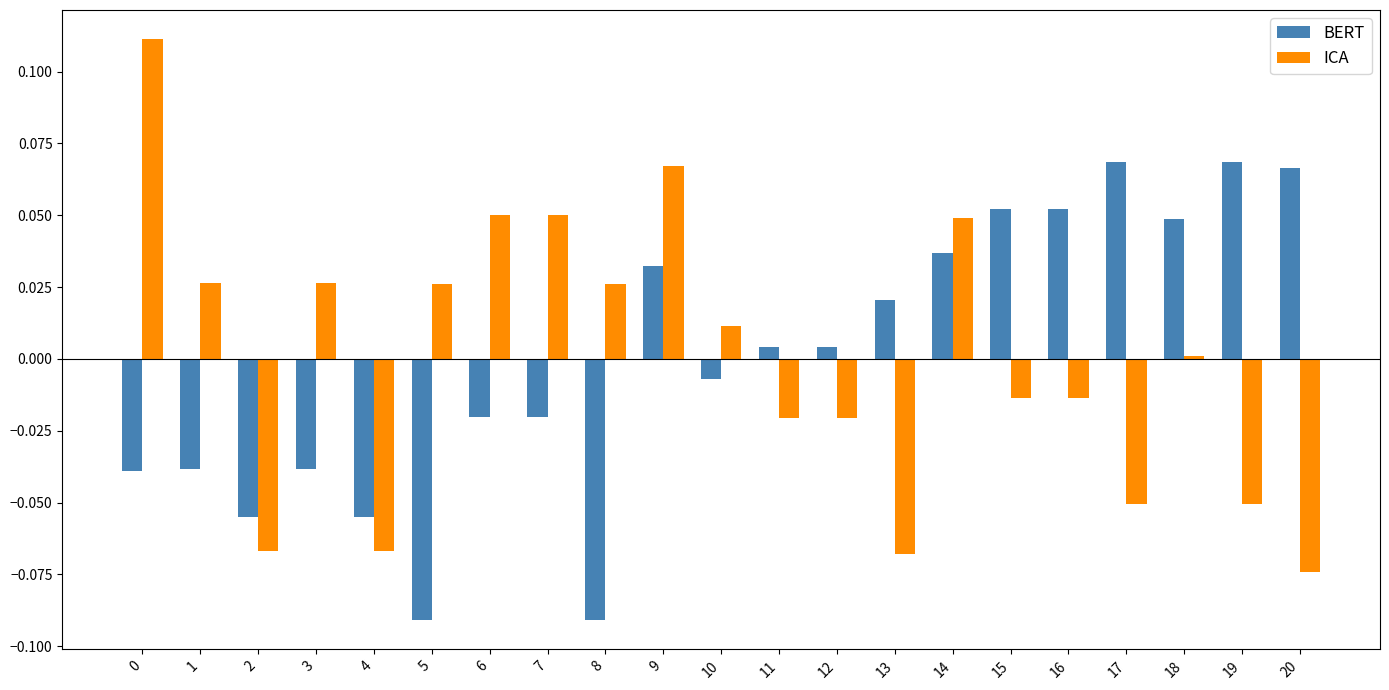

Which category has the lowest value in the ICA series?

20